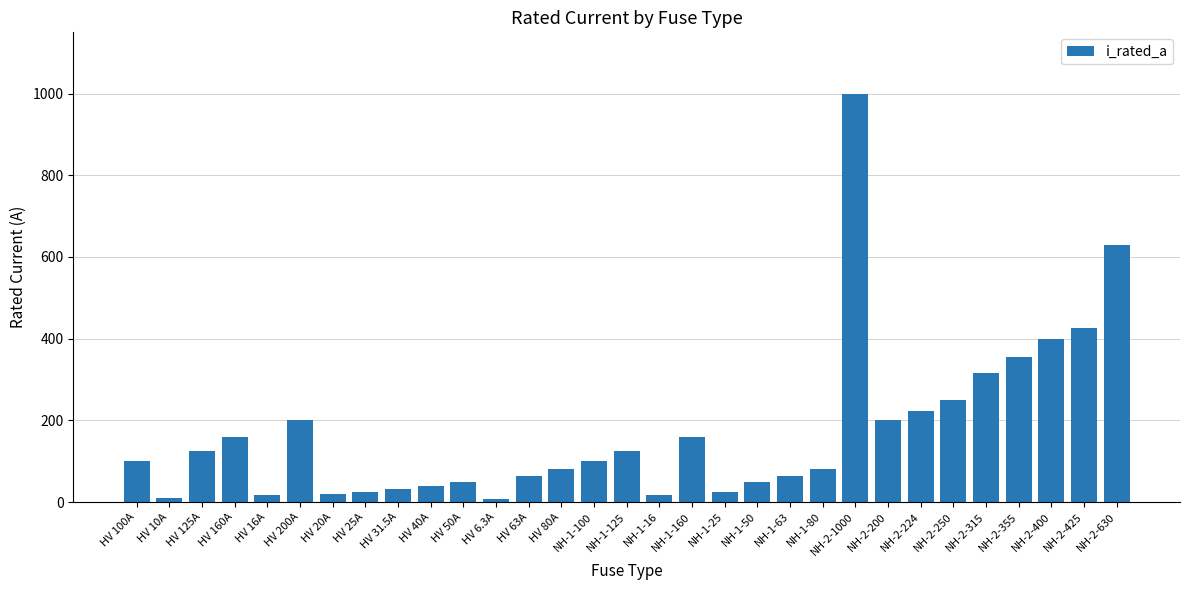

Which has a higher value, HV 50A or NH-1-25?

HV 50A